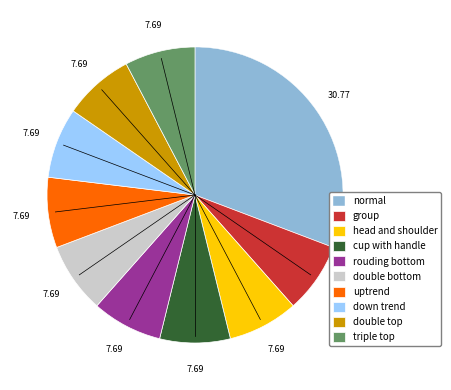

Is there any slice that represents more than half of the pie?

No